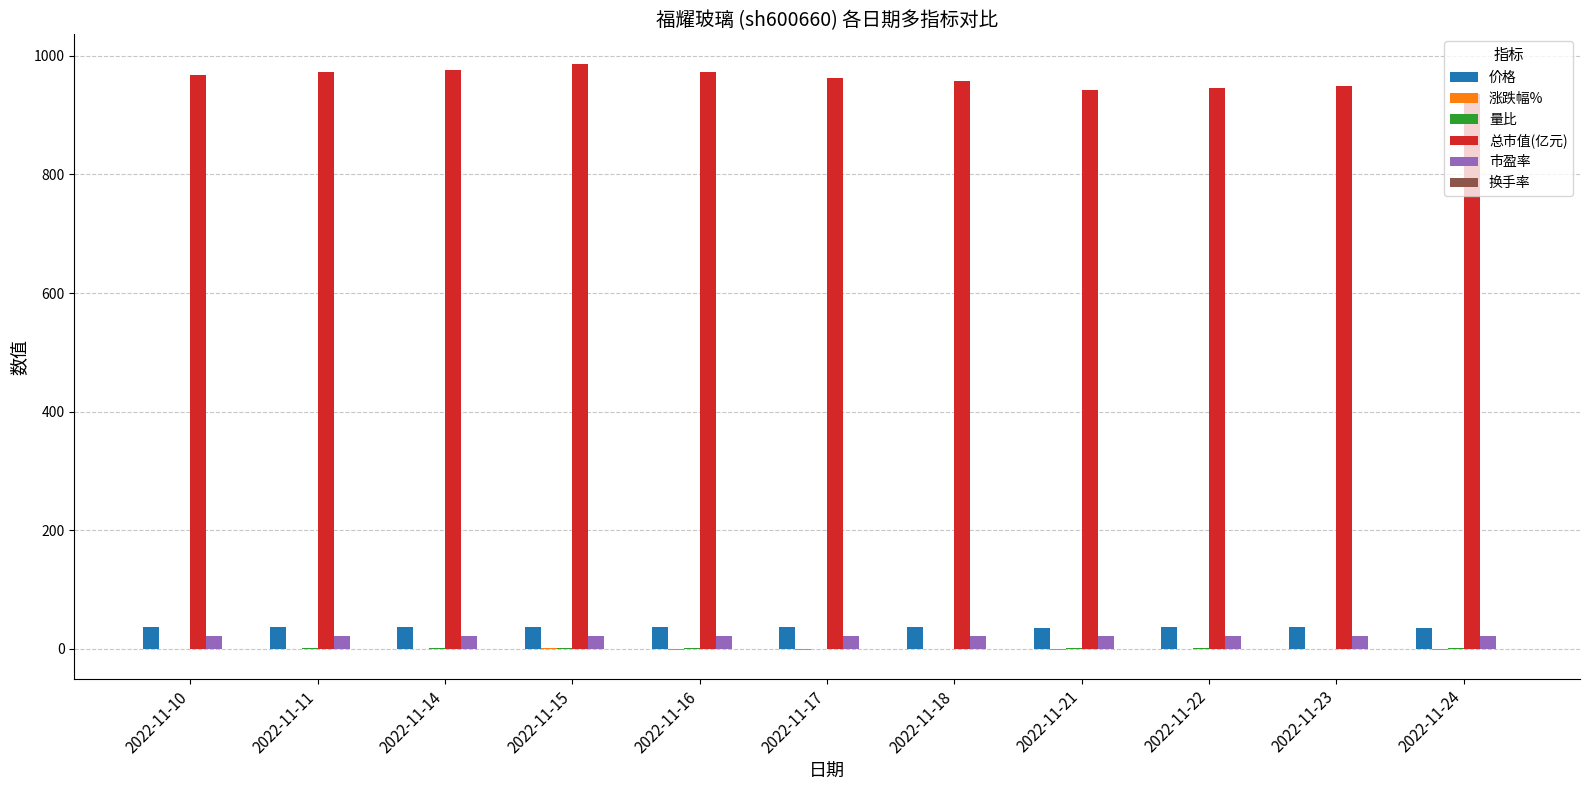

What is the greatest value displayed?

986.7